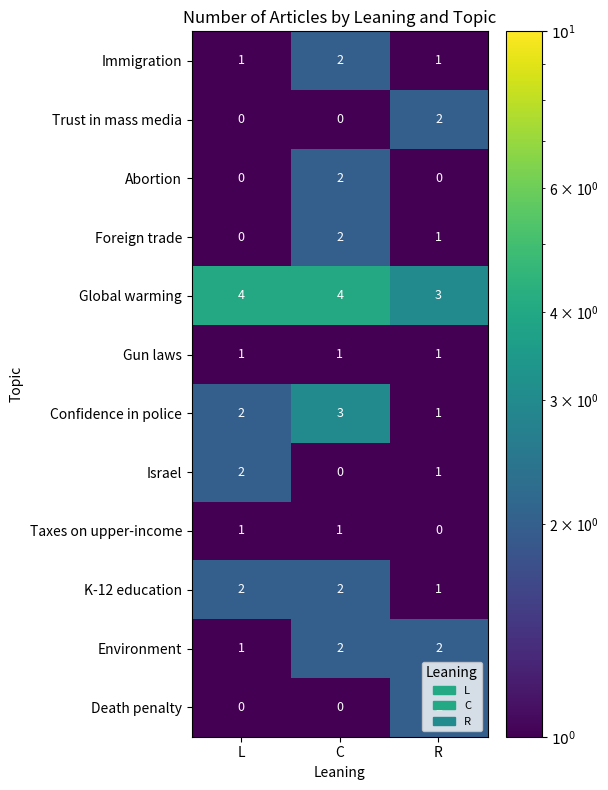

What is the total value across all series at R?

15